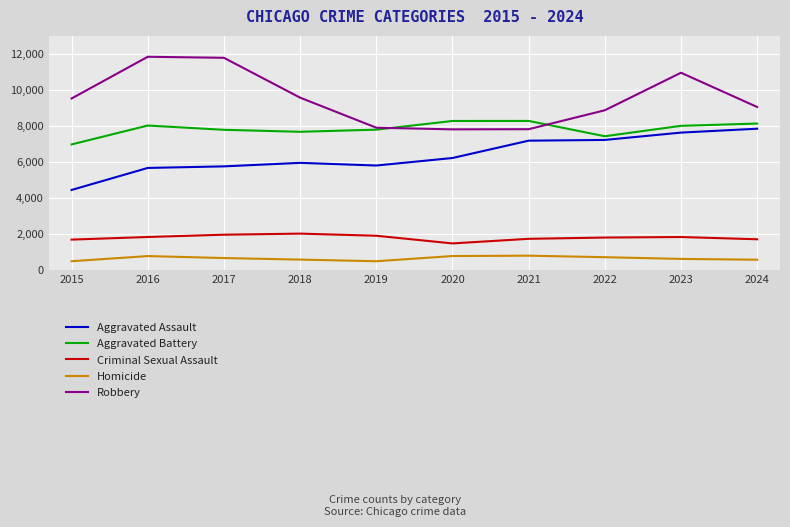

Which category has the highest value in the Aggravated Assault series?

2024